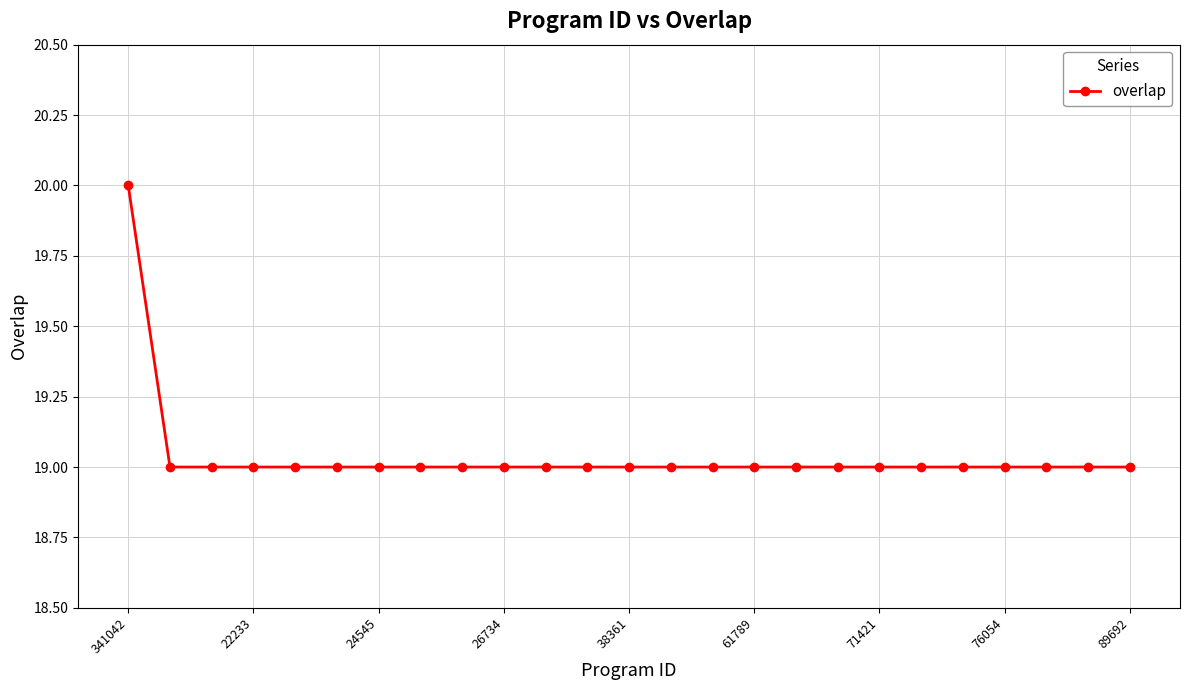

What is the smallest value displayed?

19